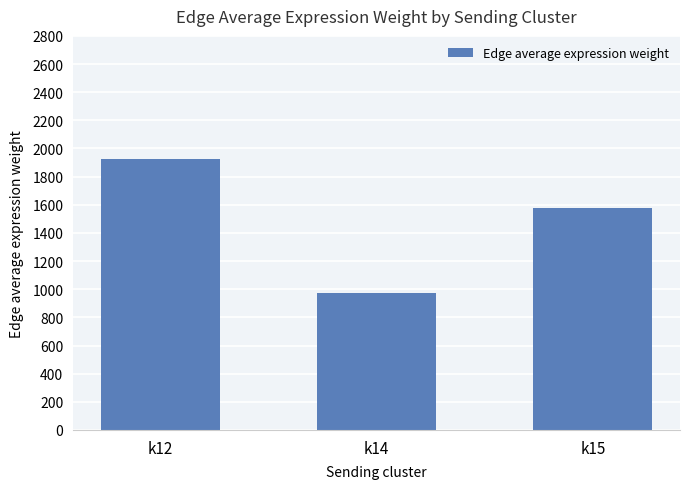

List the labels in order of value, smallest first.

k14, k15, k12